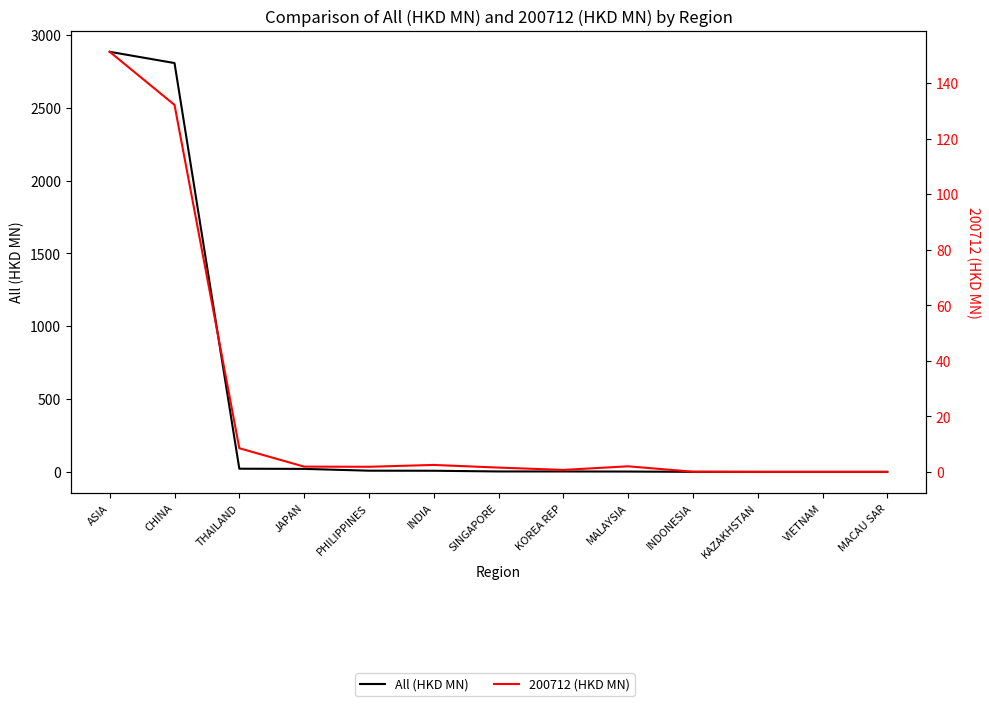

How many lines are shown in the chart?

2